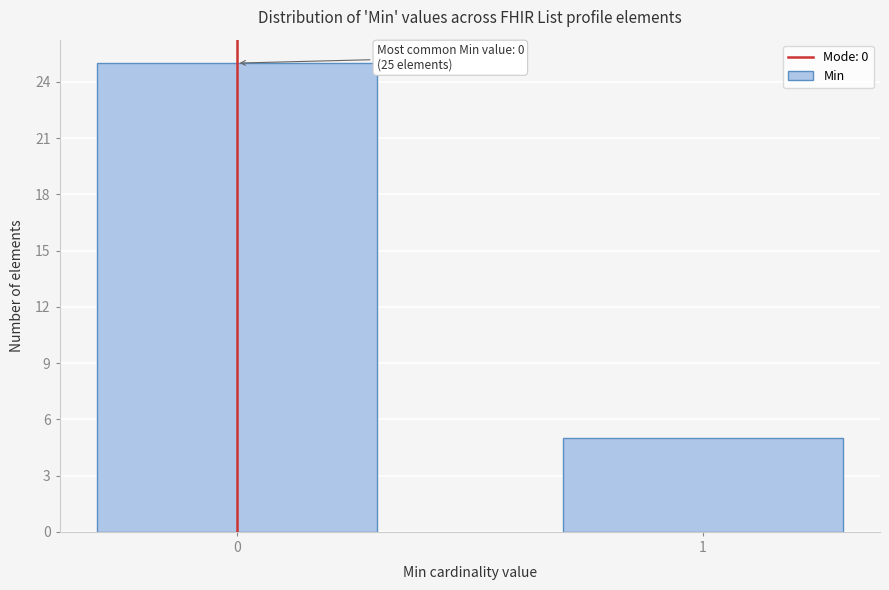

Reading right to left, extract all data points from this chart.

1=5	0=25